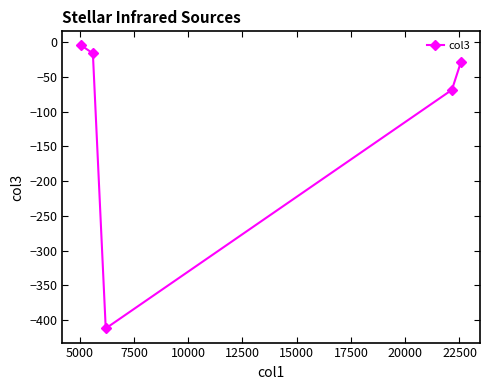

How many points are lower than both their immediate neighbors (excluding endpoints)?

1